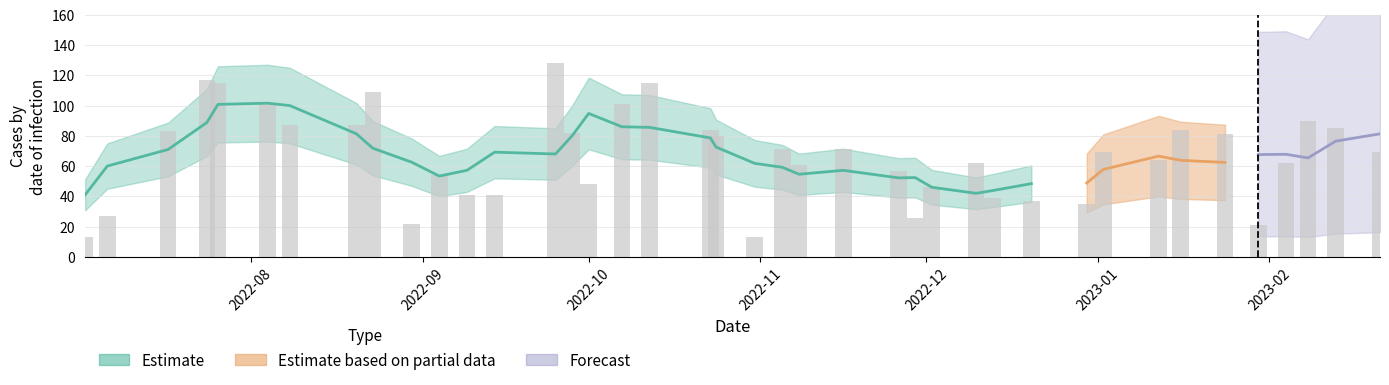

List the labels in order of value, smallest first.

2022-07-02, 2022-10-31, 2023-01-30, 2022-08-30, 2022-11-29, 2022-07-06, 2022-12-30, 2022-12-20, 2022-12-13, 2022-09-09, 2022-09-14, 2022-12-02, 2022-10-01, 2022-09-04, 2022-11-26, 2022-11-08, 2022-12-10, 2023-02-04, 2023-01-12, 2023-01-02, 2023-02-21, 2022-11-05, 2022-11-16, 2022-10-24, 2023-01-24, 2022-09-28, 2022-07-17, 2022-10-23, 2023-01-16, 2023-02-13, 2022-08-08, 2022-08-20, 2023-02-08, 2022-10-07, 2022-08-04, 2022-08-23, 2022-07-26, 2022-10-12, 2022-07-24, 2022-09-25